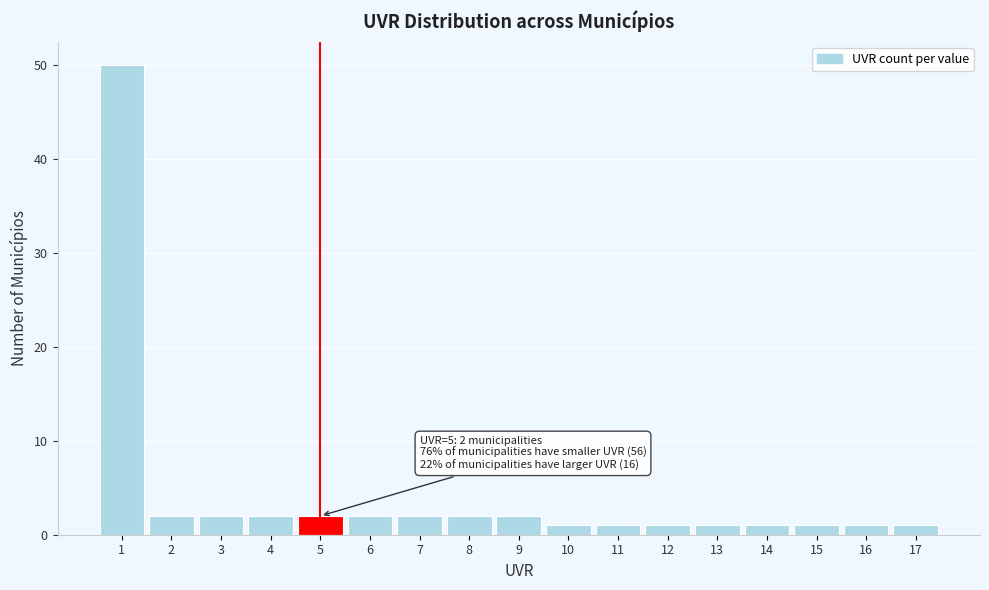

Over which range of the x-axis is the bar tallest?

0.5 to 1.5